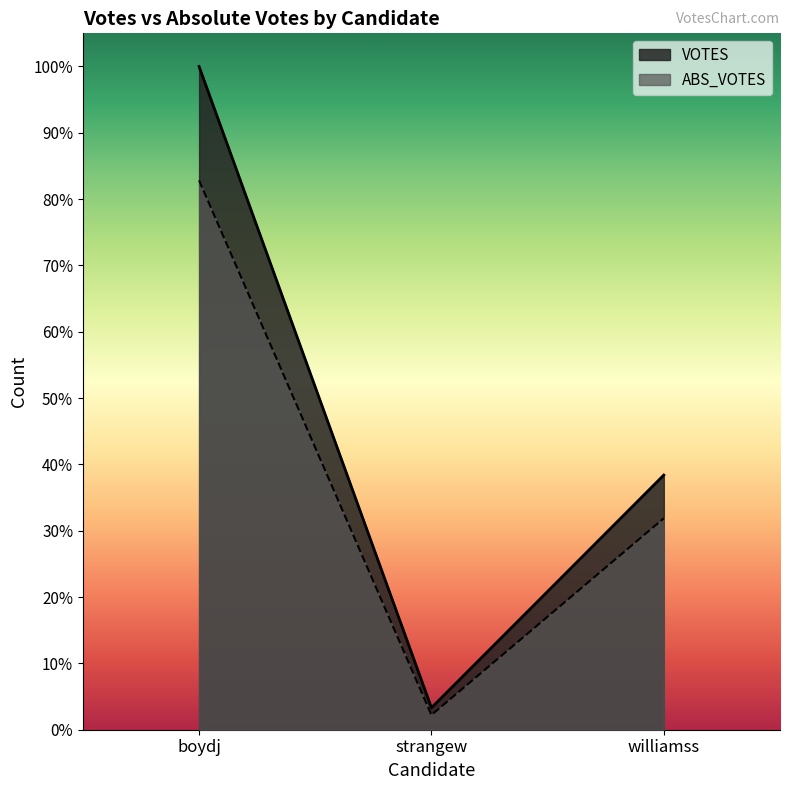

Where does the VOTES series first go above 11997?

boydj